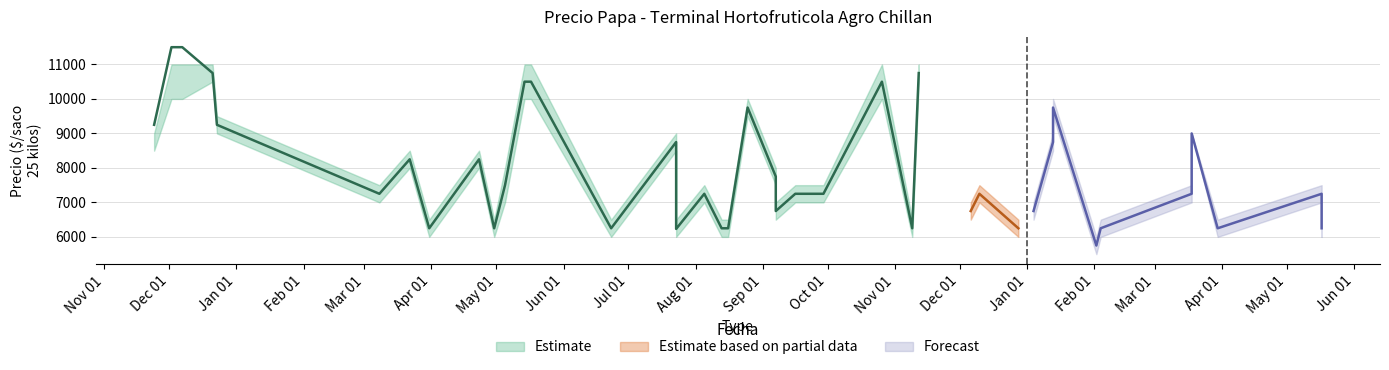

In Precio maximo, how many points are higher than both neighbors (excluding endpoints)?

11